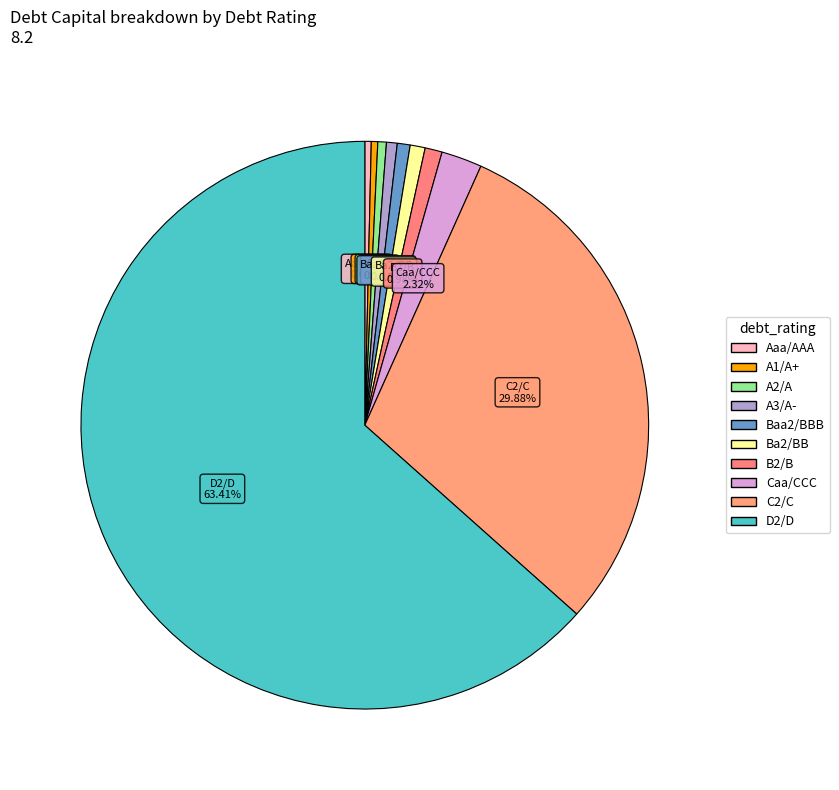

What is the change in value from A2/A to D2/D?

+1.0